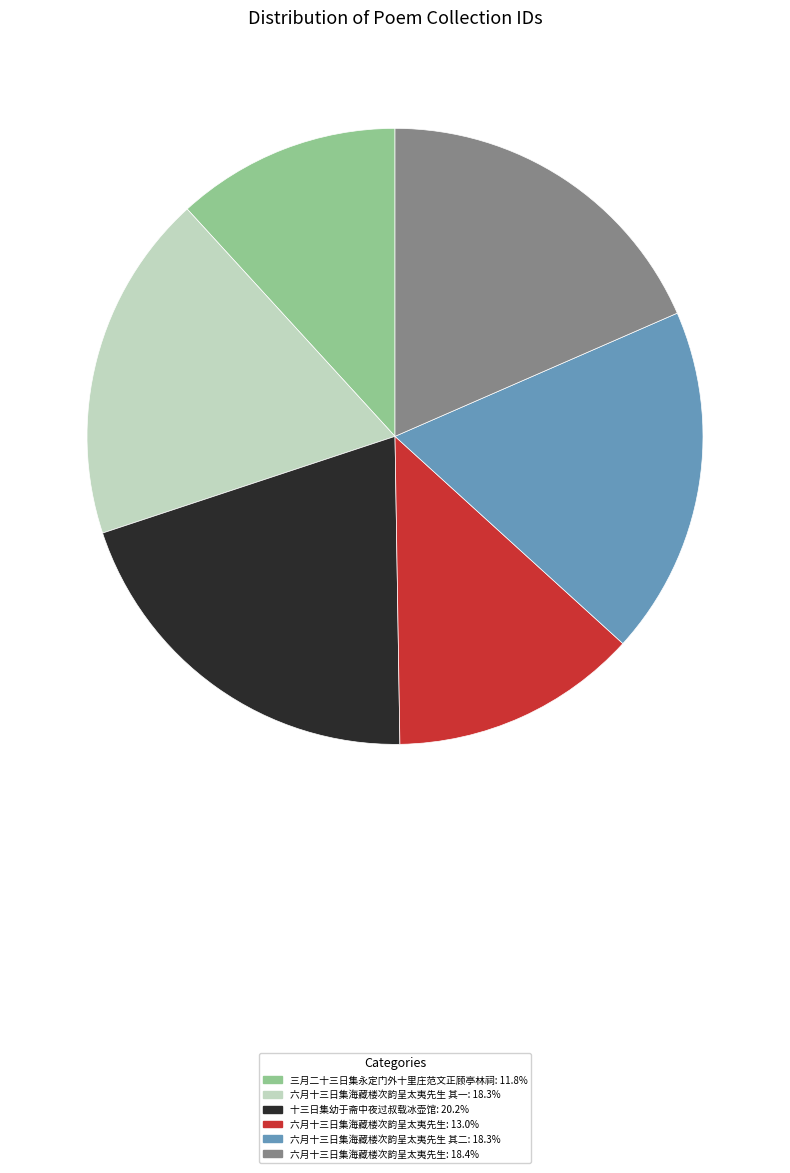

Is there a majority slice in this chart?

No